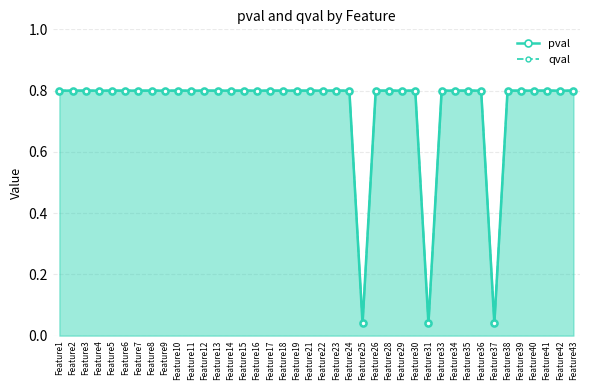

Rank the categories by qval value from lowest to highest.

Feature25, Feature31, Feature37, Feature1, Feature2, Feature3, Feature4, Feature5, Feature6, Feature7, Feature8, Feature9, Feature10, Feature11, Feature12, Feature13, Feature14, Feature15, Feature16, Feature17, Feature18, Feature19, Feature21, Feature22, Feature23, Feature24, Feature26, Feature28, Feature29, Feature30, Feature33, Feature34, Feature35, Feature36, Feature38, Feature39, Feature40, Feature41, Feature42, Feature43